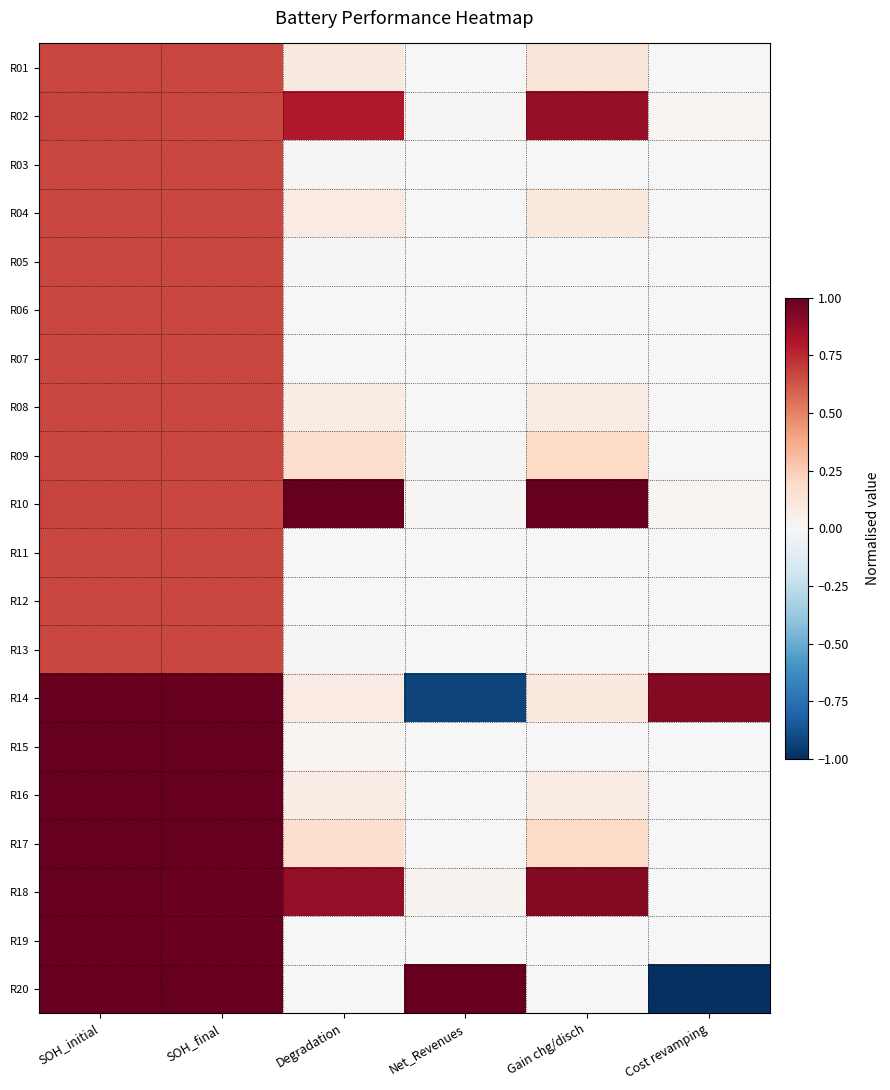

At which category is the sum across all series the highest?

SOH_initial